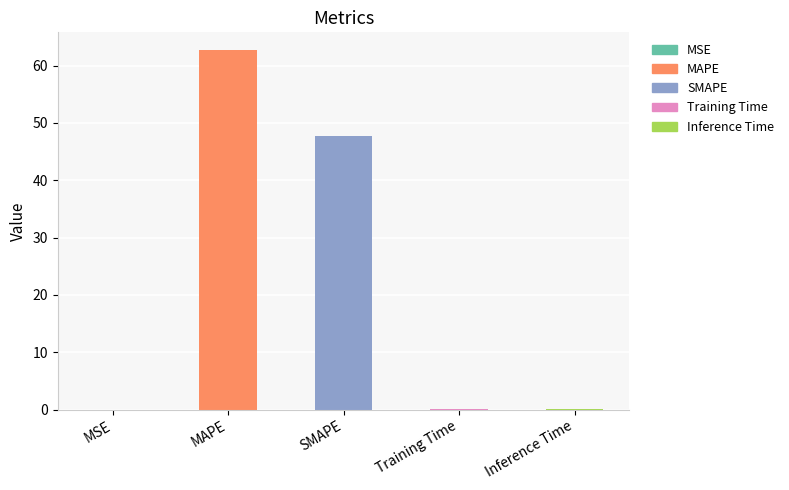

Which category has the highest value across all series?

MAPE